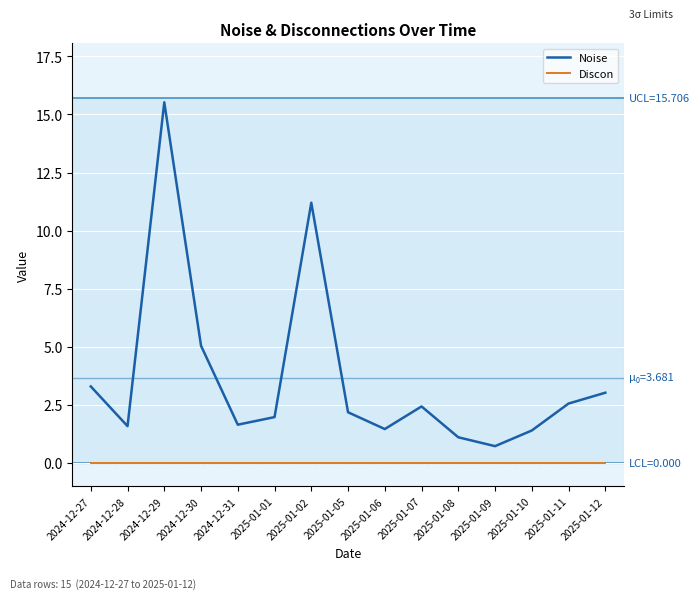

Which series has the widest spread of values?

Noise